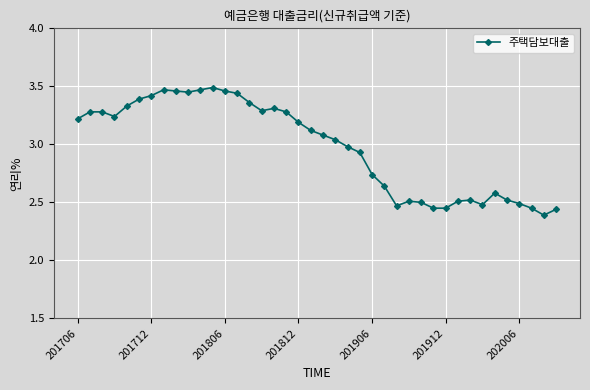

How many values are below 3?

18